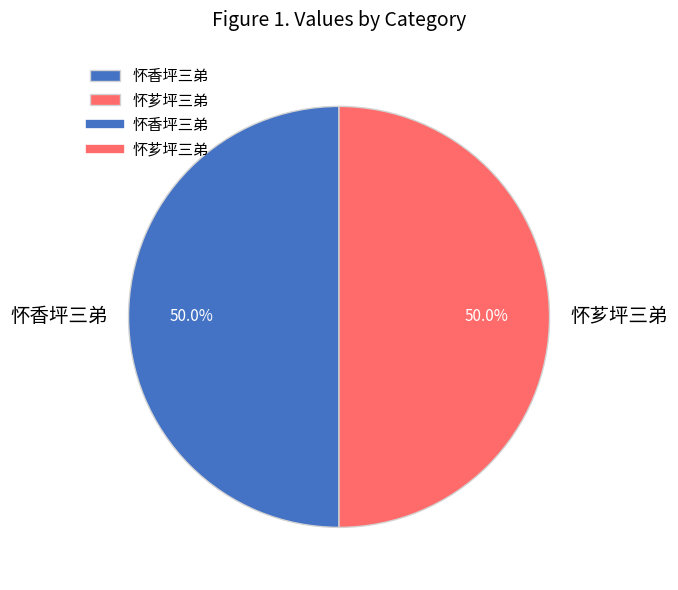

Approximately how many times larger is the value at 怀香坪三弟 compared to 怀芗坪三弟?

1.0